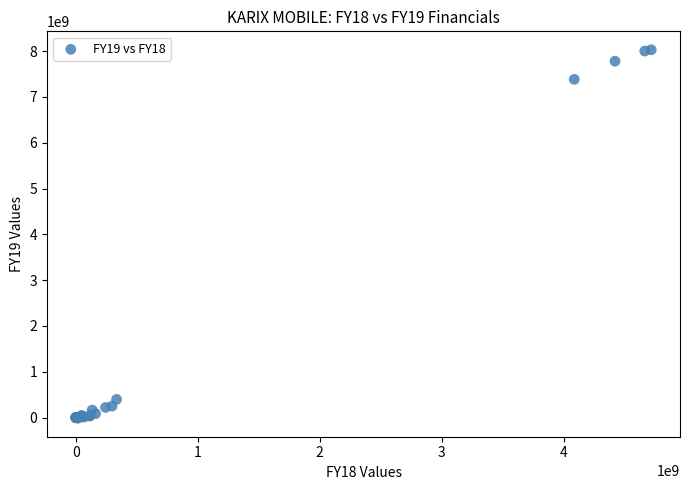

What Y value in the scatter plot is closest to 4006484485?

7382490628